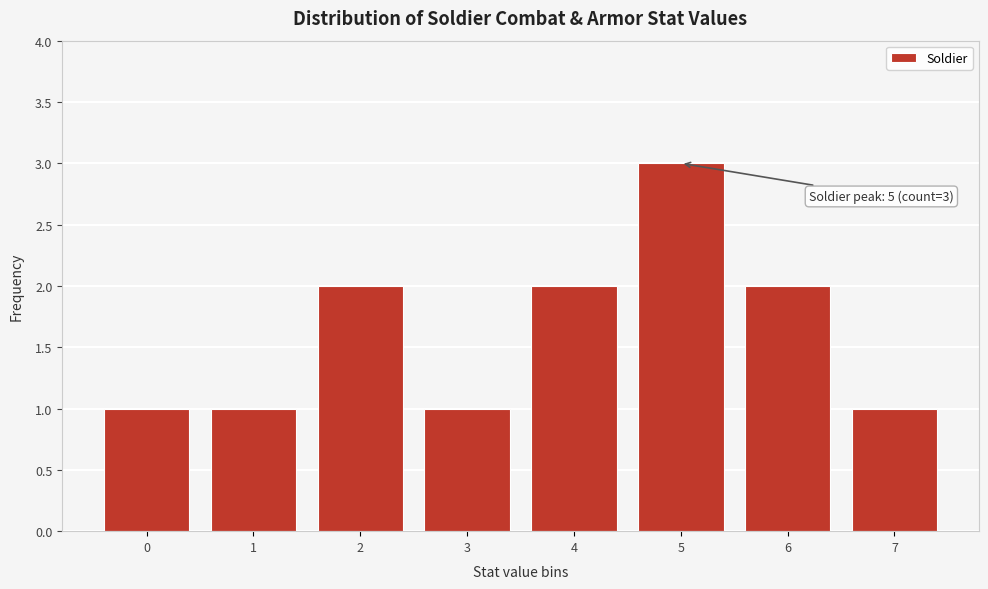

Which range on the x-axis has the tallest bar?

4.5 to 5.5